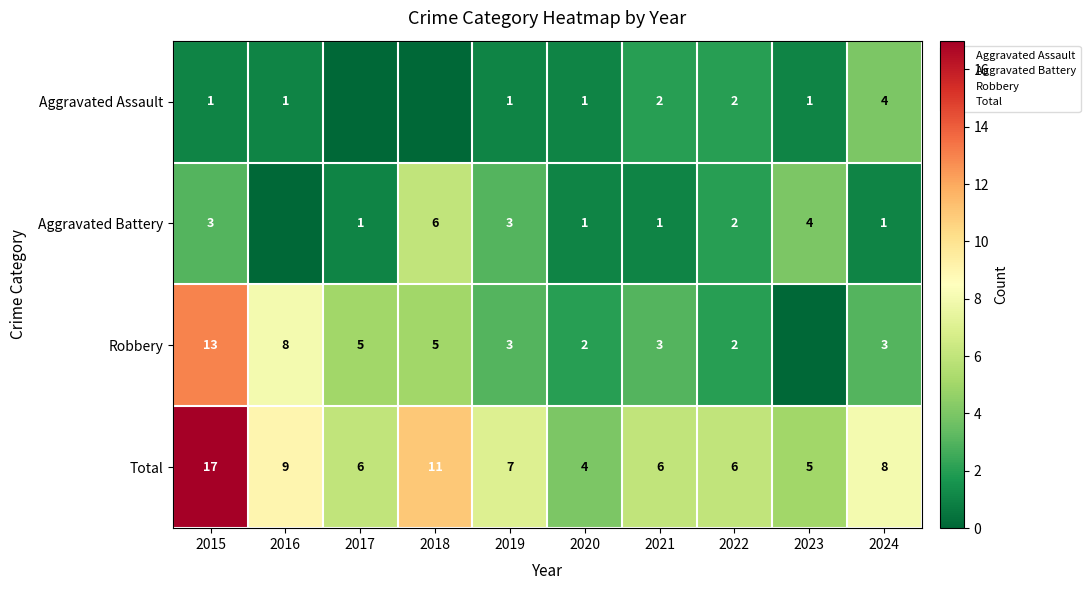

What is the spread (max minus min) of values at 2021?

5